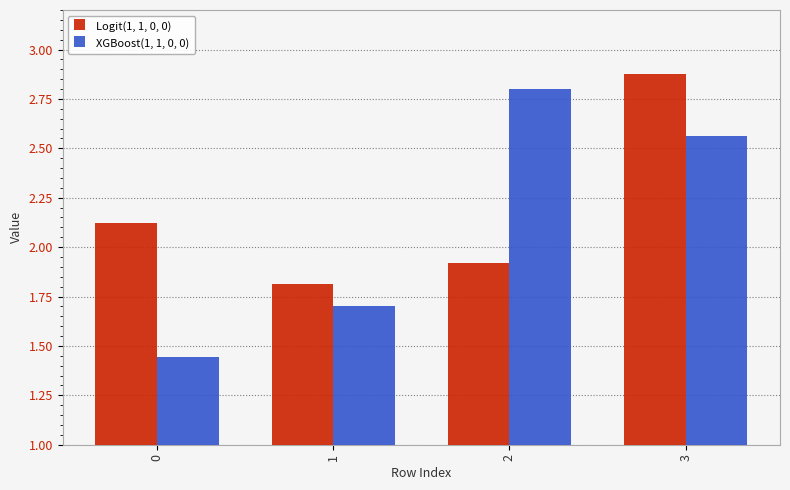

Where is Logit(1, 1, 0, 0) nearest to the value 2?

2